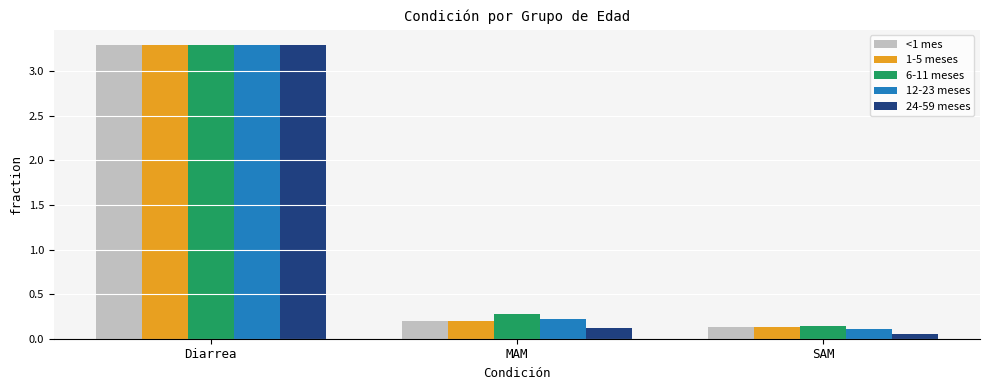

Which category has the lowest value in the 12-23 meses series?

SAM